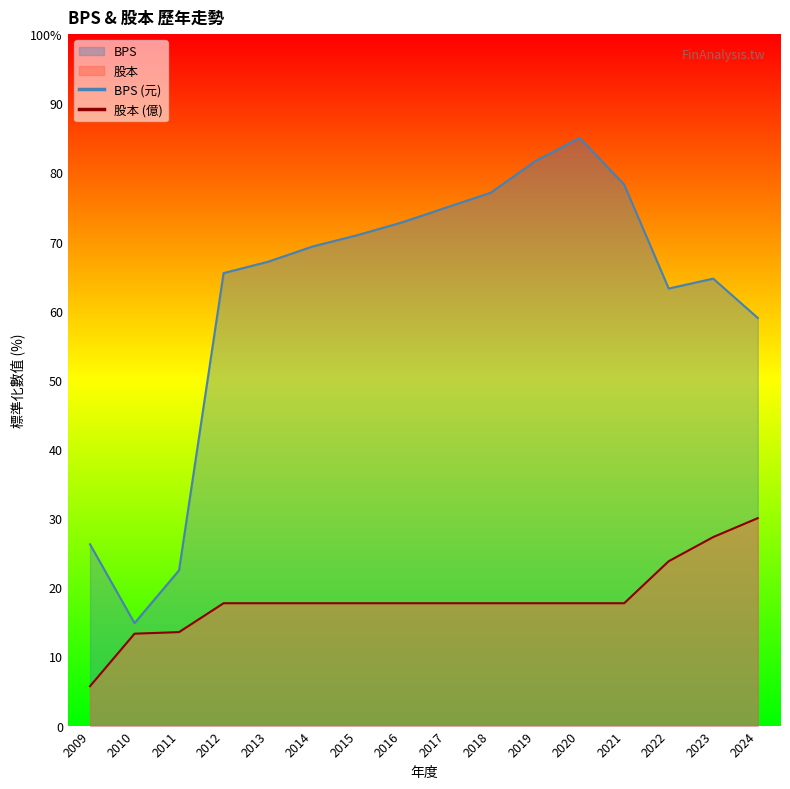

What is the difference between the second highest and second lowest values in the BPS series?

59.2